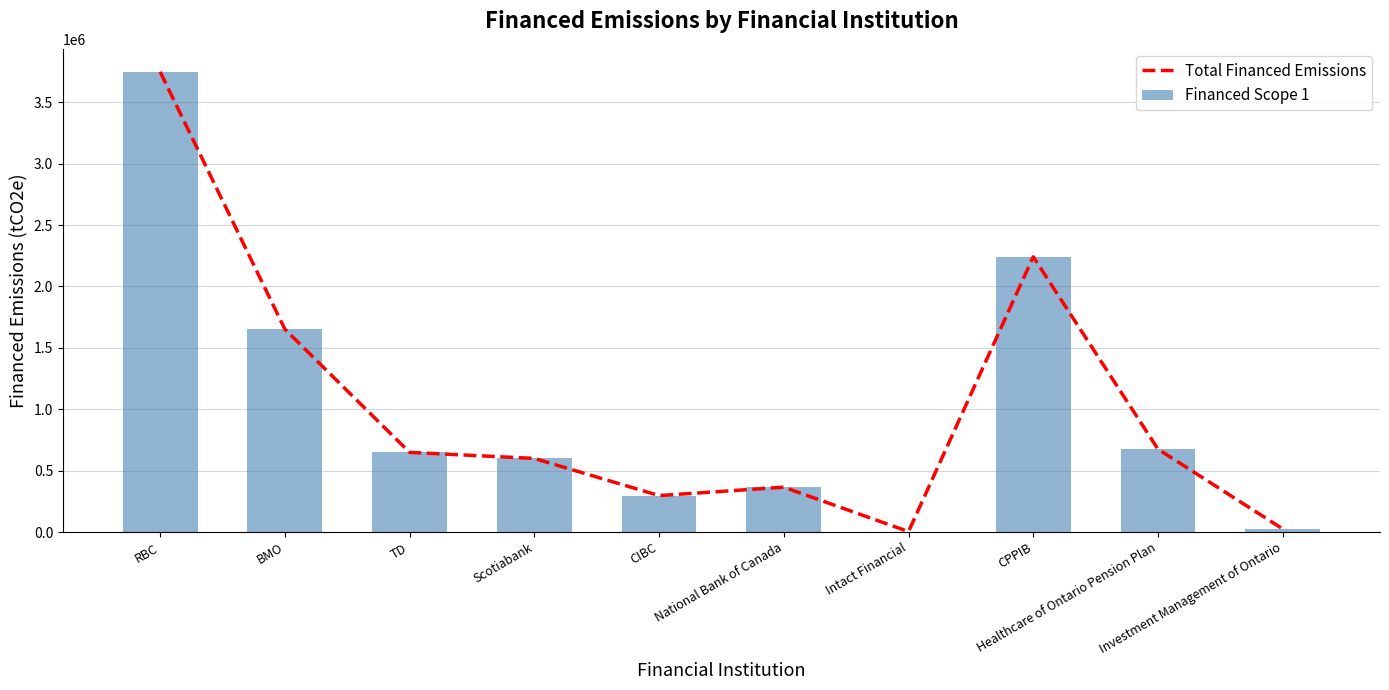

What is the label of the 2nd bar from the right?

Healthcare of Ontario Pension Plan